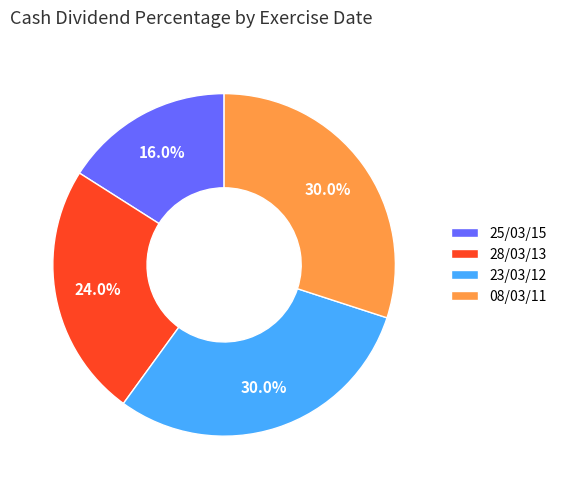

What percentage is NOT represented by 08/03/11?

70.0%